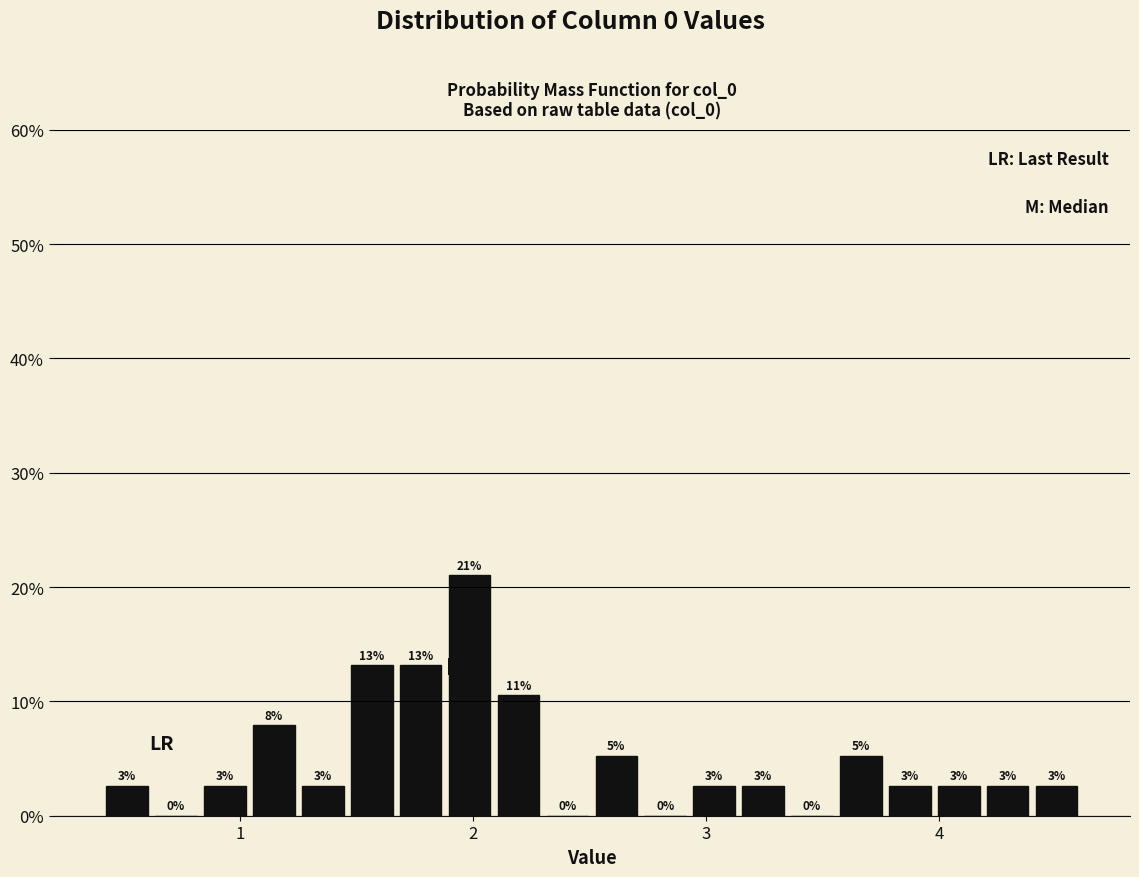

Around what value on the x-axis is the tallest bar? Give the approximate position of its centre, as read against the axis.

2.0